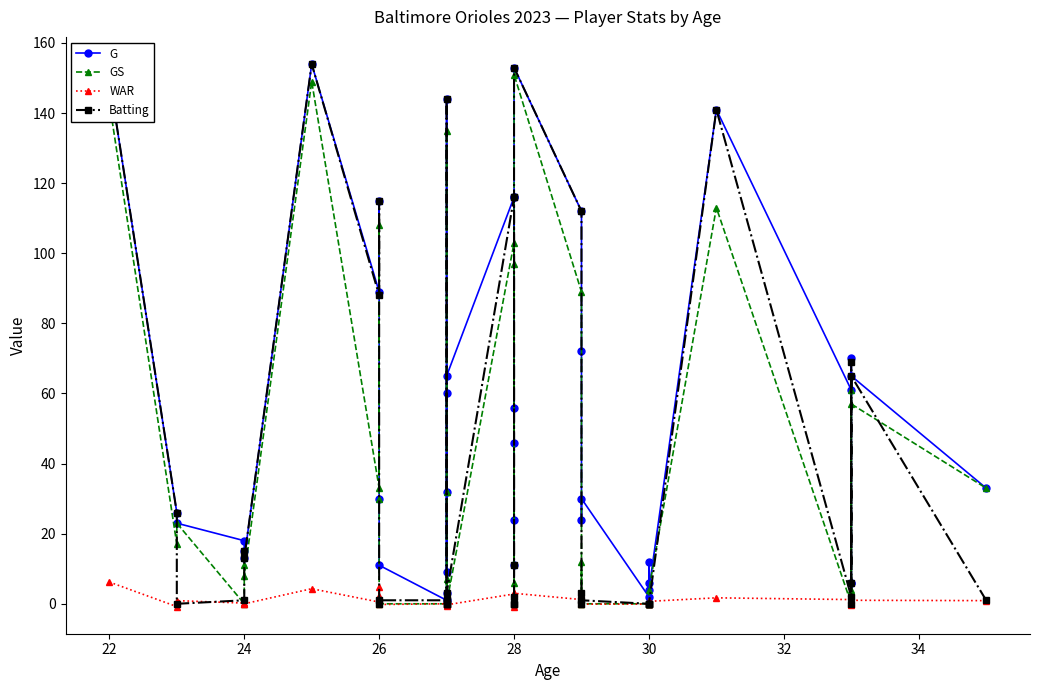

What is the value of the G point at the 32nd from the left?

6.0